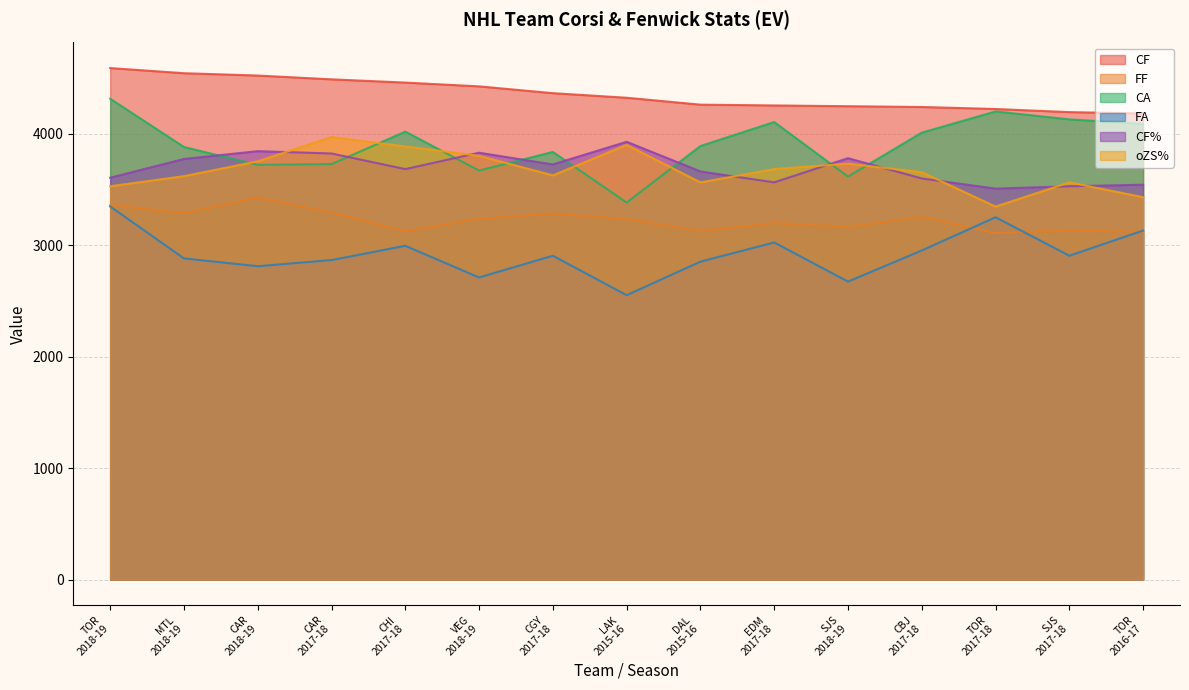

Where do CF% and CA first cross each other?

MTL
2018-19 and CAR
2018-19